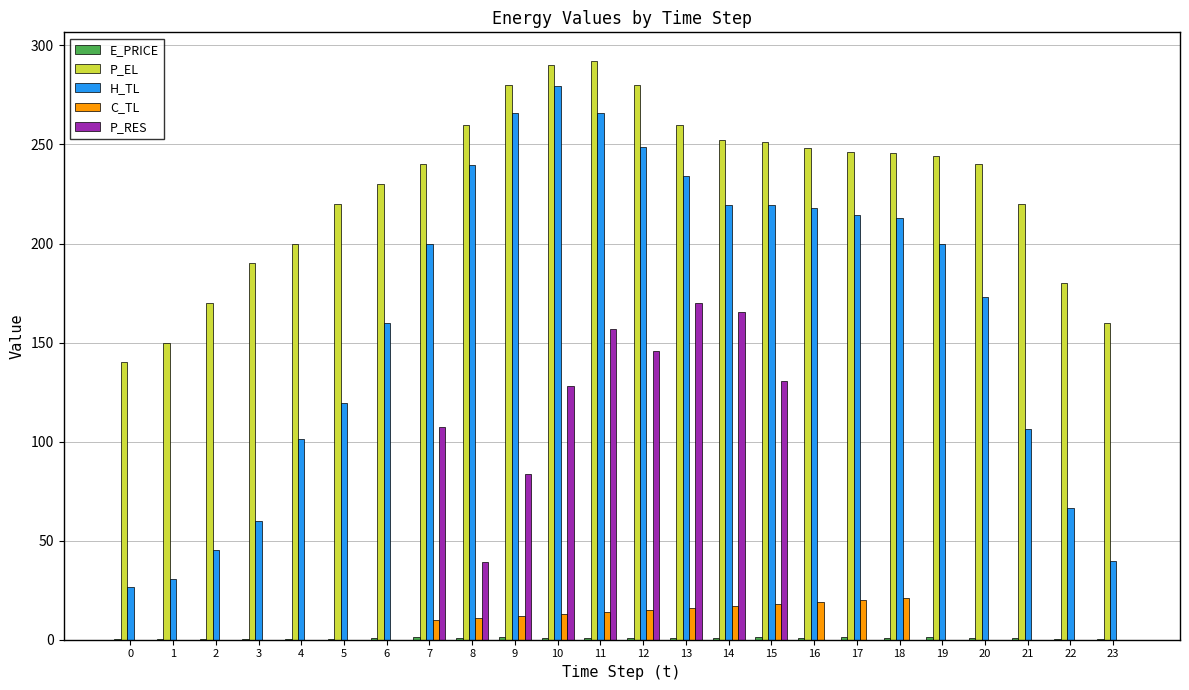

What is the maximum value shown in the chart?

292.0